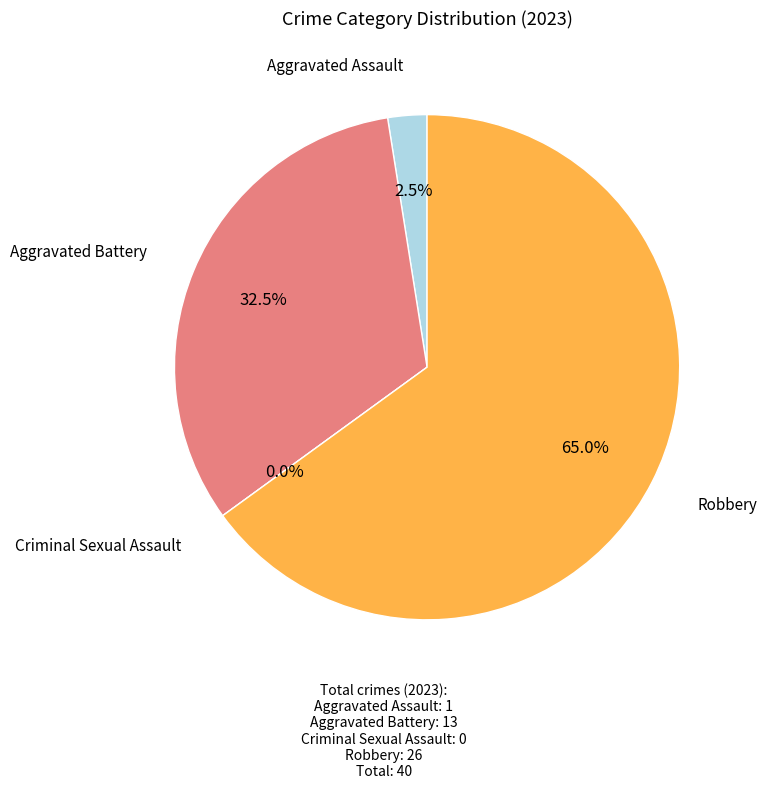

To the nearest percent, what is the combined percentage of Robbery and Criminal Sexual Assault?

65%